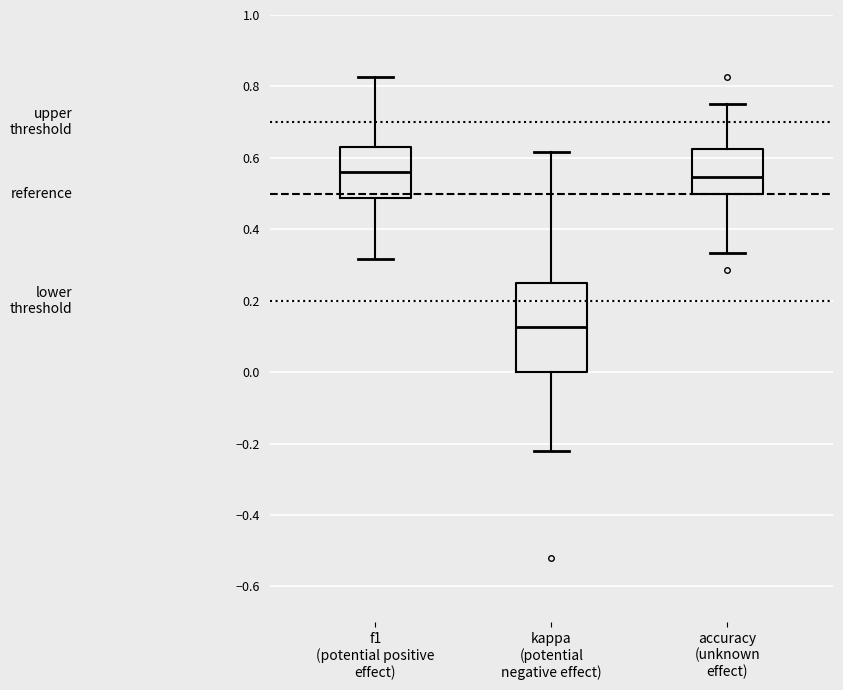

Which box is the tallest, from its lower edge to its upper edge?

kappa (potential negative effect)